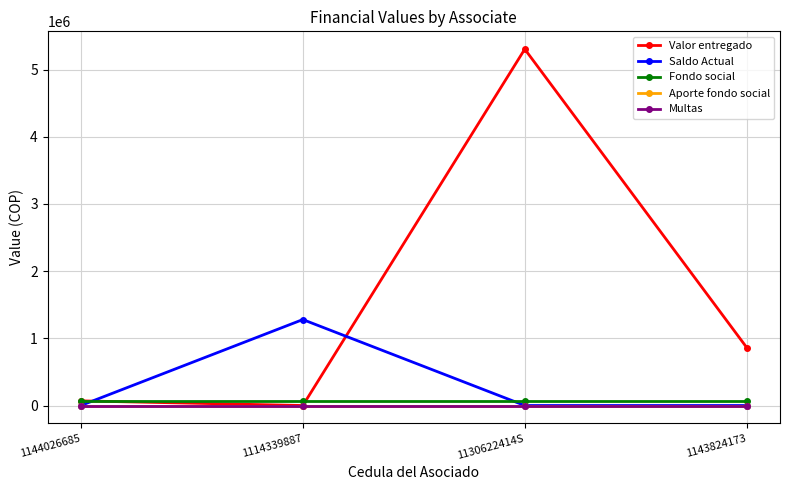

After their last crossing, which series has the higher values: Fondo social or Valor entregado?

Valor entregado